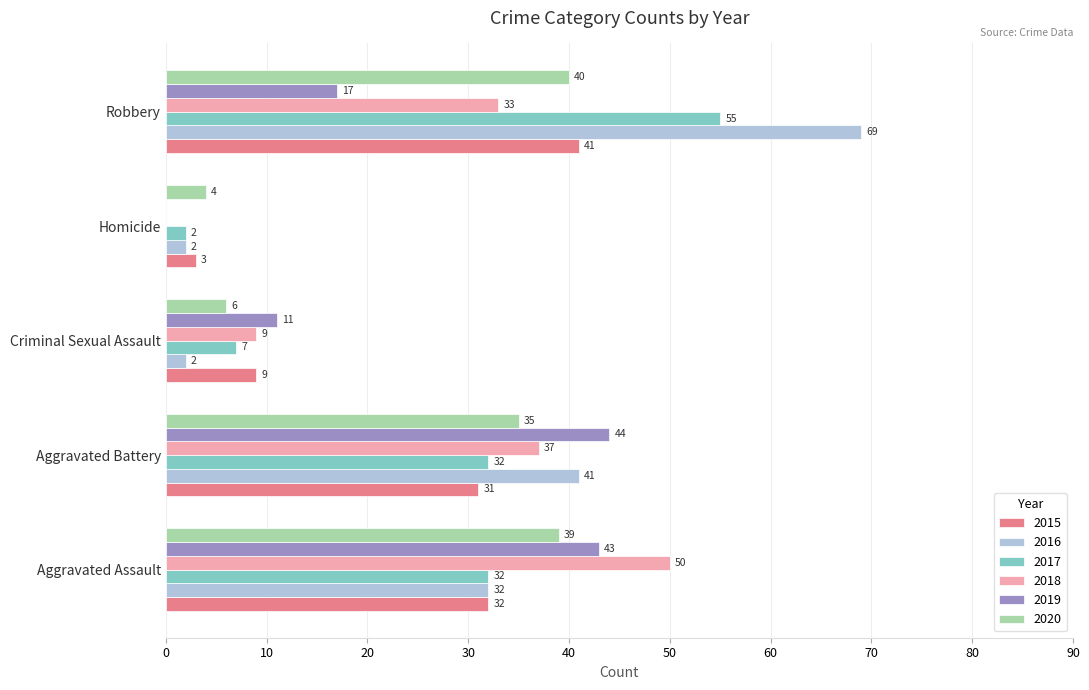

Which series has the largest total across all categories?

2016